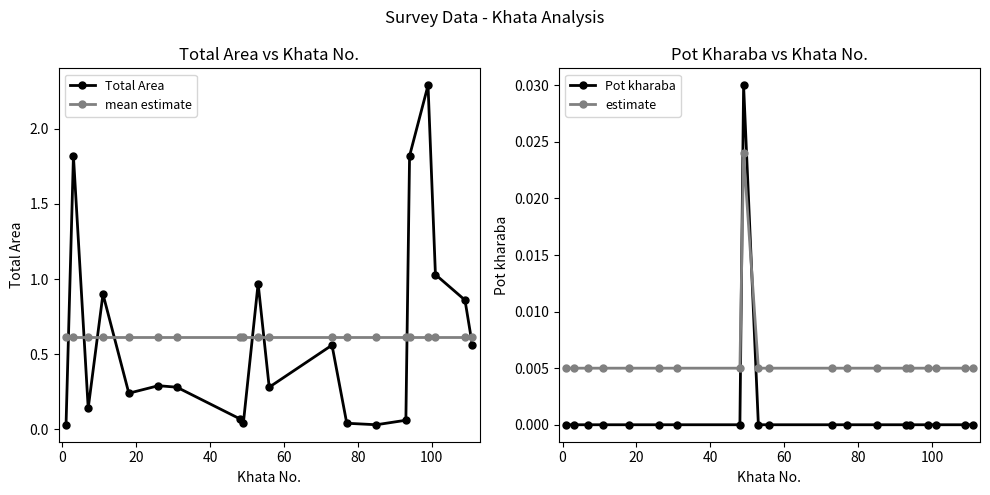

How many times do mean estimate and Total Area cross each other?

8